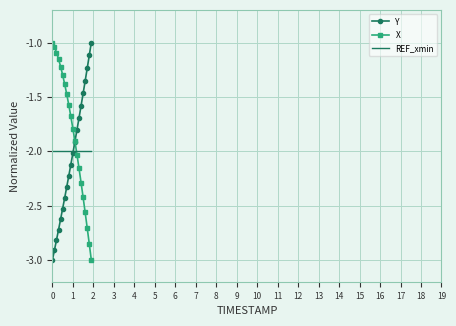

What is the difference between the maximum and minimum values in the X series?

2.0